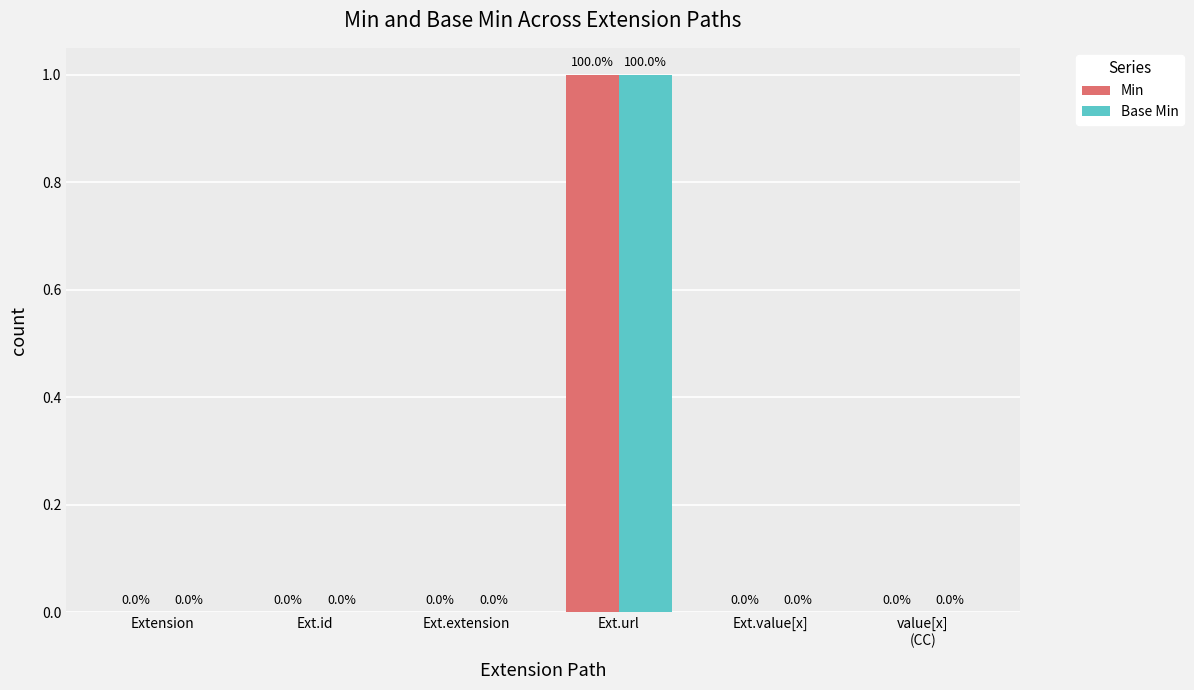

True or false: Min has a value of 0 at Ext.value[x].

True